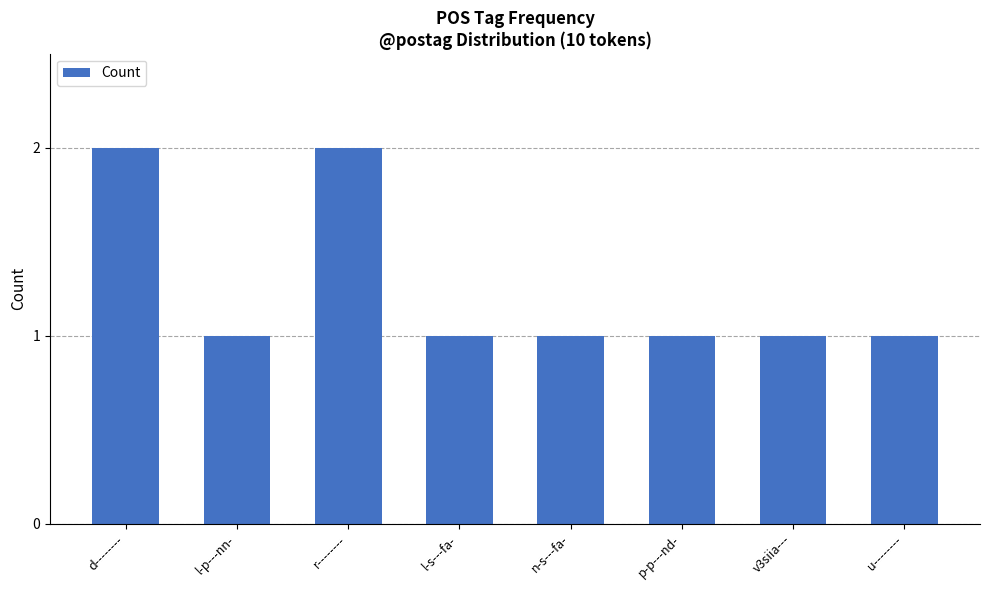

What is the average value?

1